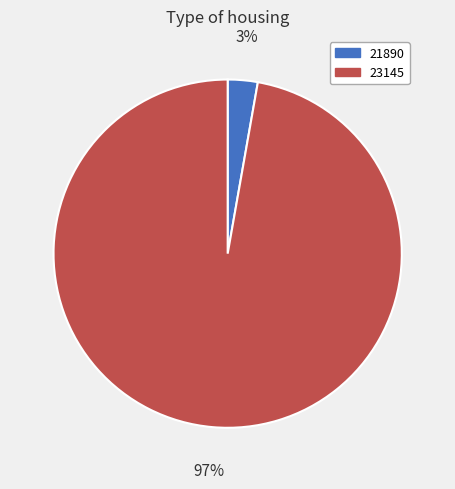

To the nearest percent, what portion does 21890 represent?

3%